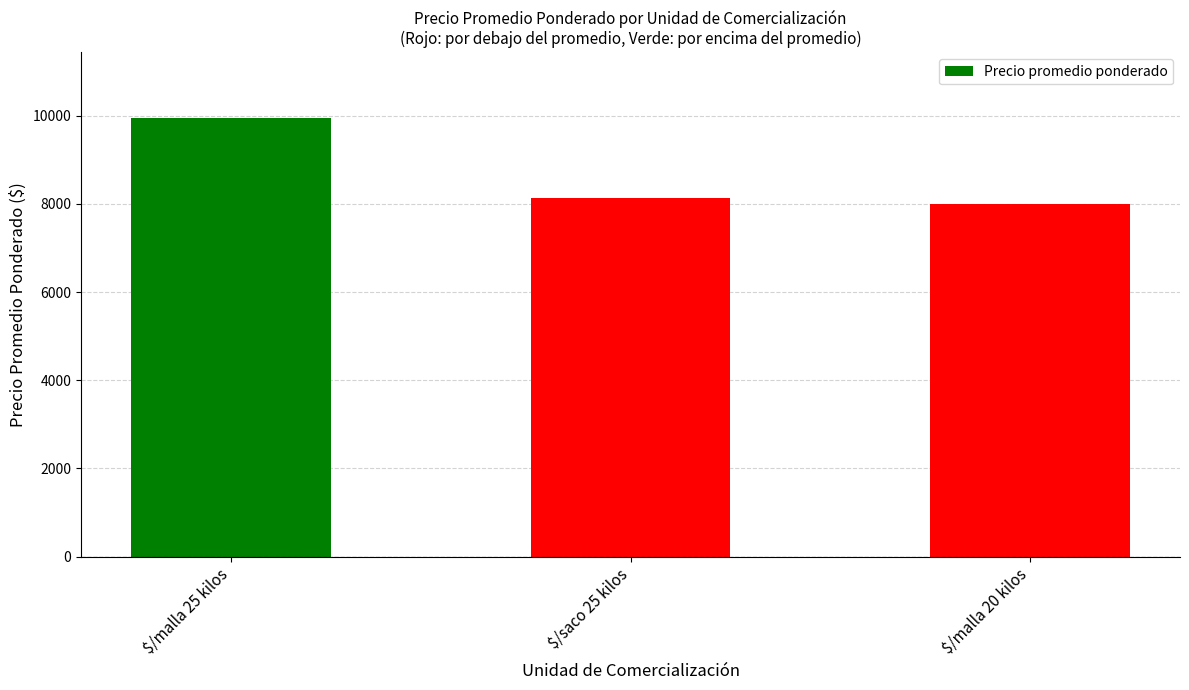

Reading left to right, extract all data points from this chart.

9947	8123	8000